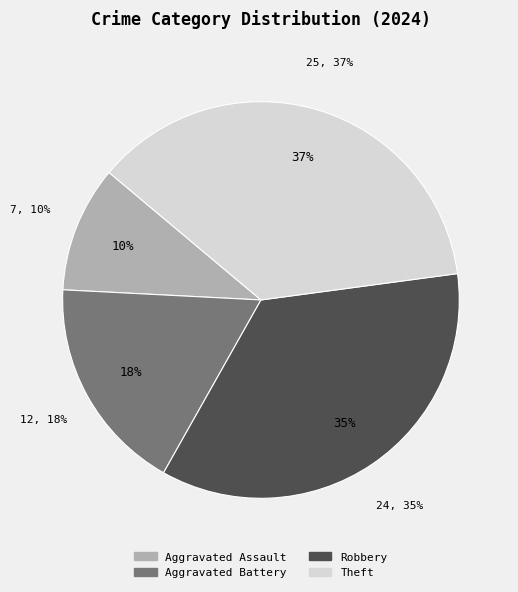

True or false: Aggravated Battery accounts for 4% of the total.

False